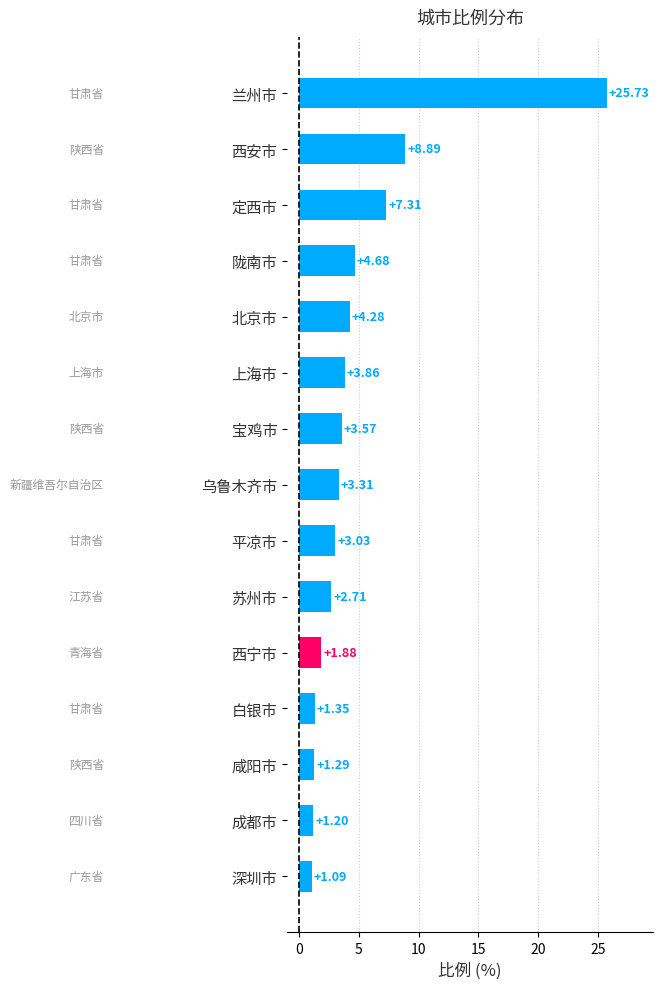

What is the change in value from 兰州市 to 上海市?

-21.9